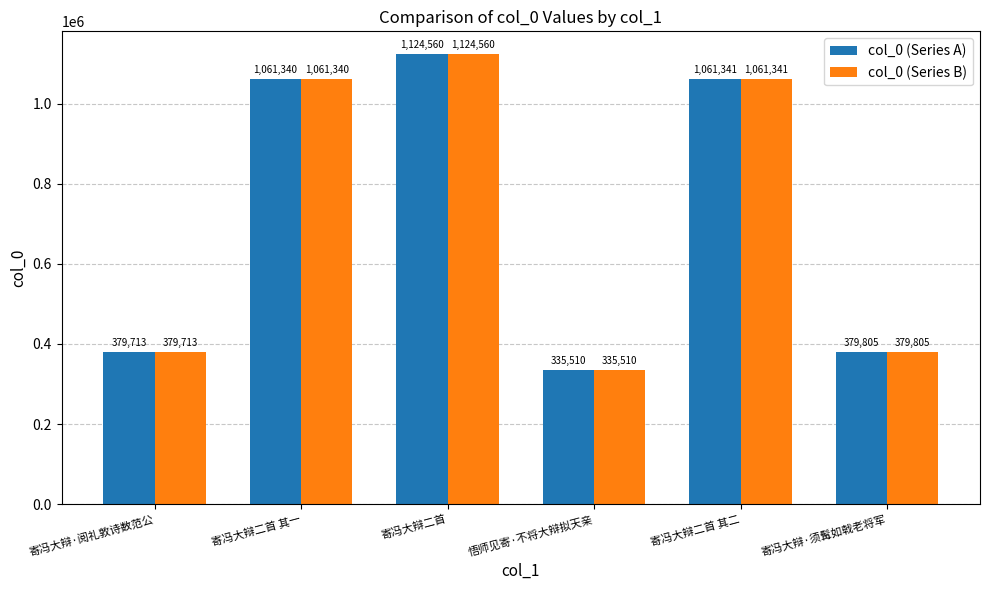

What is the total value across all series at 寄冯大辩·须髯如戟老将军?

759610